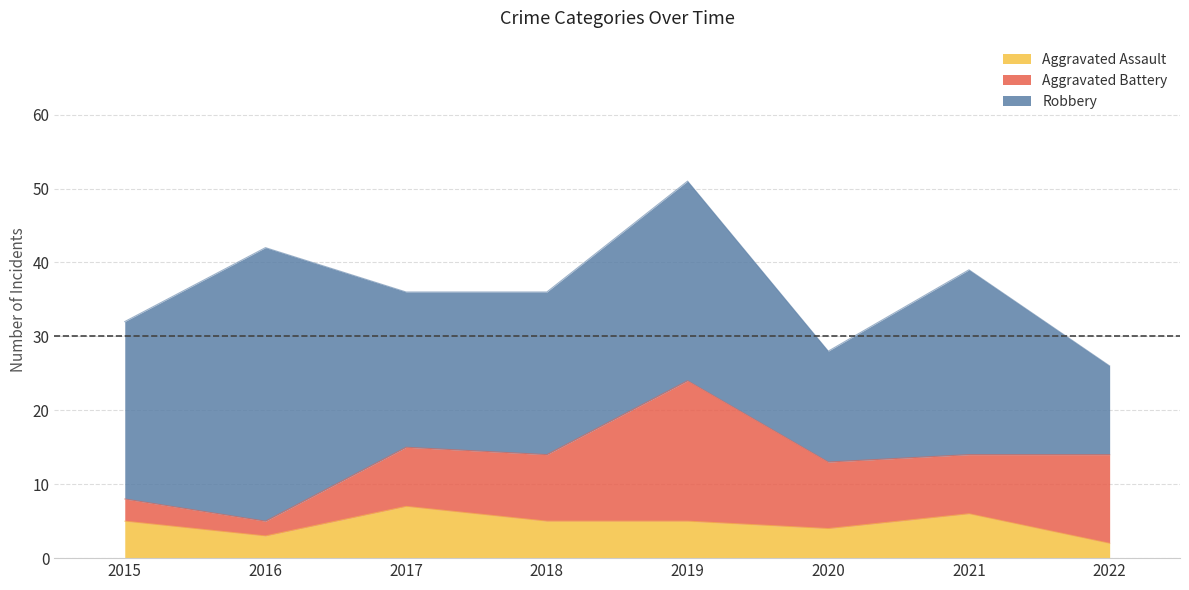

Reading left to right, extract all data points from this chart.

Aggravated Assault: 5	3	7	5	5	4	6	2
Aggravated Battery: 3	2	8	9	19	9	8	12
Robbery: 24	37	21	22	27	15	25	12